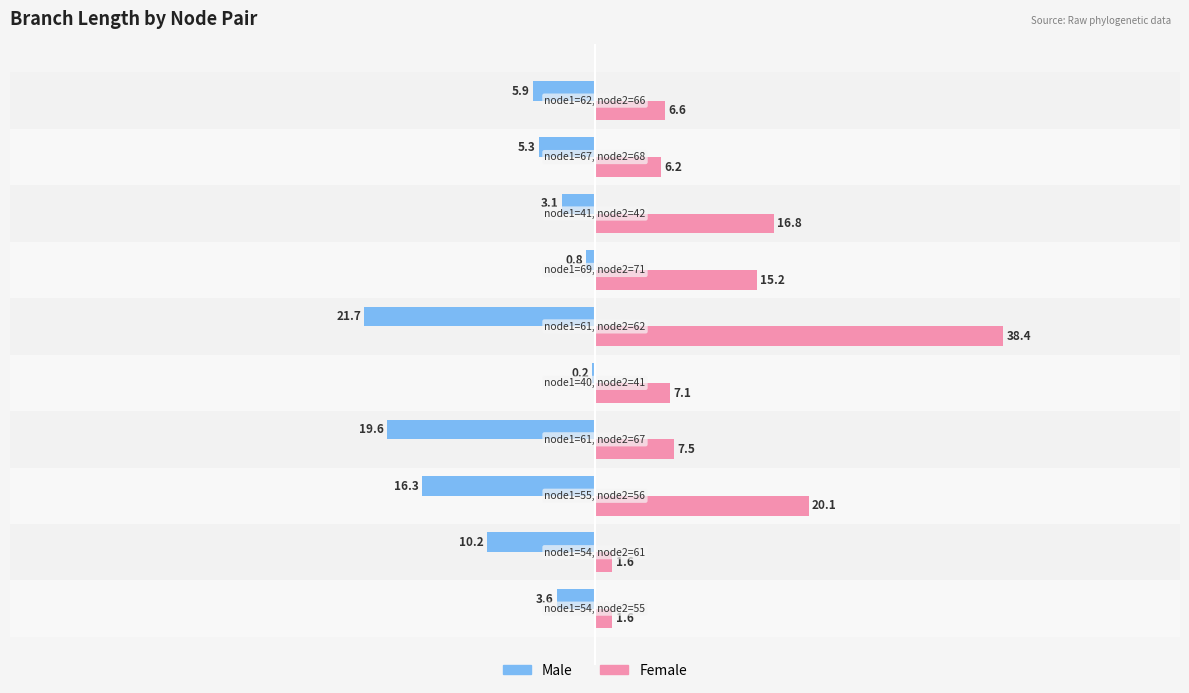

Reading right to left, list all the values displayed in this chart.

Male: 9=-5.9	8=-5.3	7=-3.1	6=-0.8	5=-21.7	4=-0.2	3=-19.6	2=-16.3	1=-10.2	0=-3.6
Female: 9=6.6	8=6.2	7=16.8	6=15.2	5=38.4	4=7.1	3=7.5	2=20.1	1=1.6	0=1.6